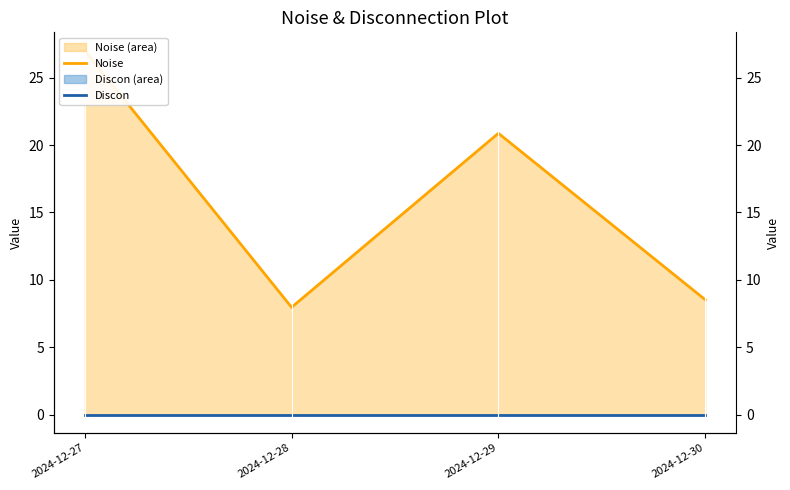

Between 2024-12-27 and 2024-12-29, which is larger?

2024-12-27